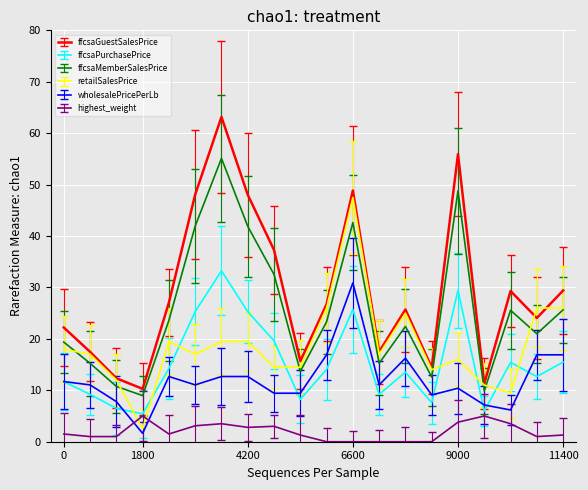

How many interior local peaks does the ffcsaGuestSalesPrice series have?

5